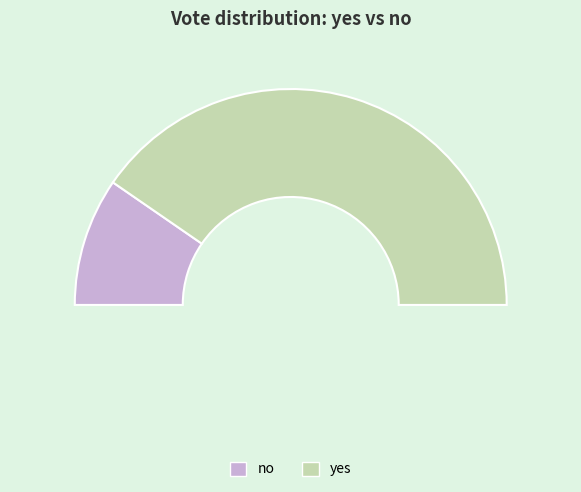

To the nearest percent, what percentage of the pie is yes?

81%